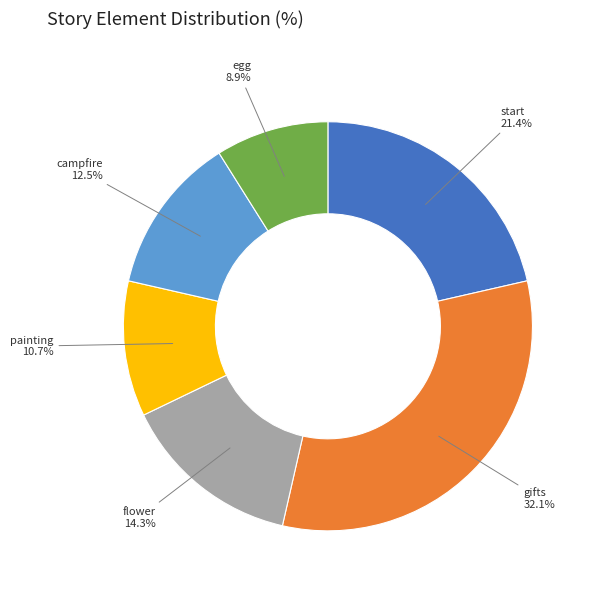

Approximately how many times larger is the value at start compared to campfire?

1.7